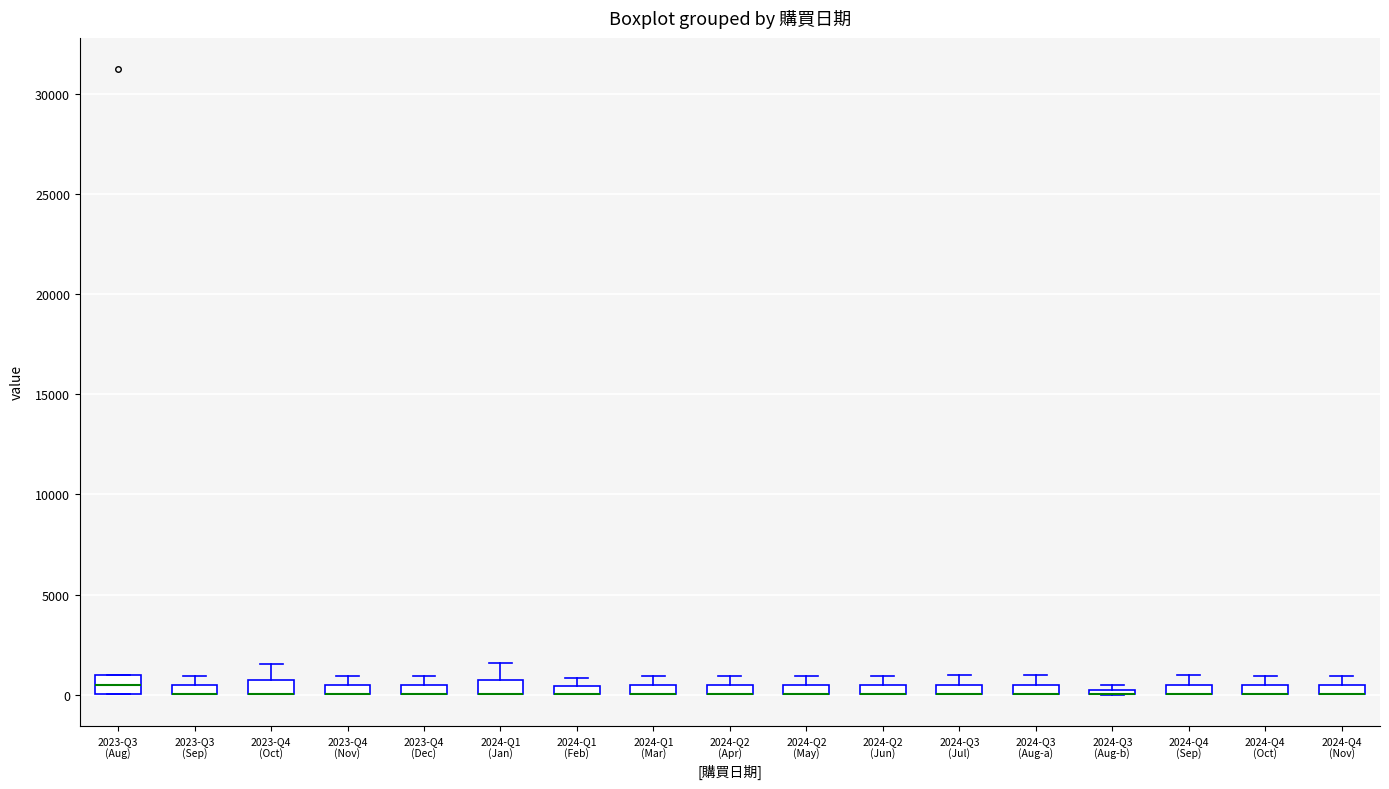

Where is the lower edge of the box for 2023-Q4 (Nov) on the y-axis? The values are not printed on the chart, so give them approximately, as read against the axis.

0